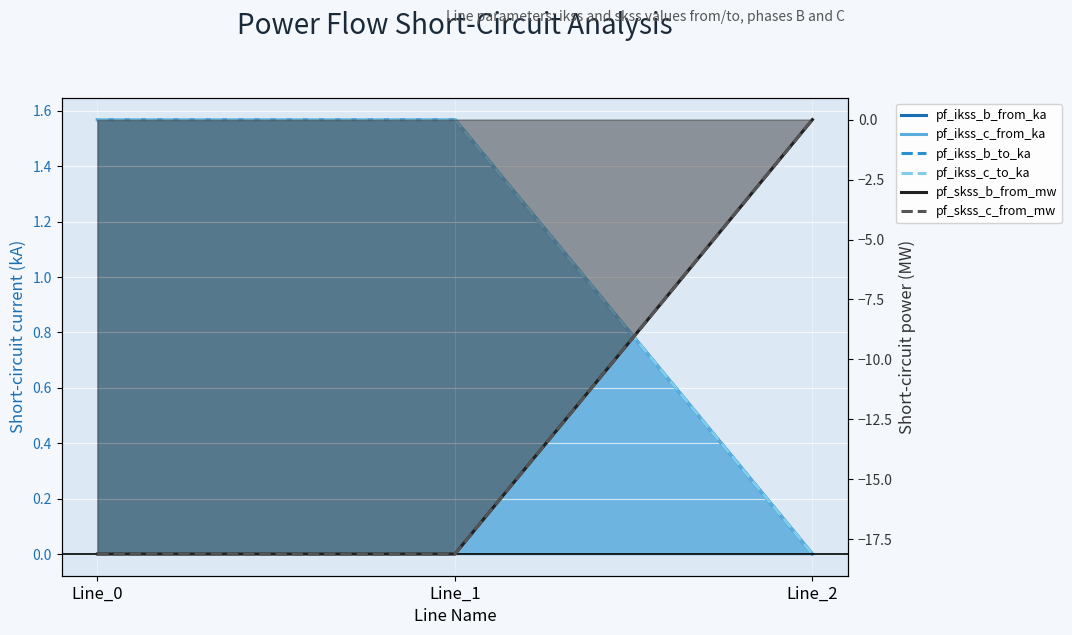

List the labels in order of pf_ikss_b_to_ka value, largest first.

Line_1, Line_0, Line_2